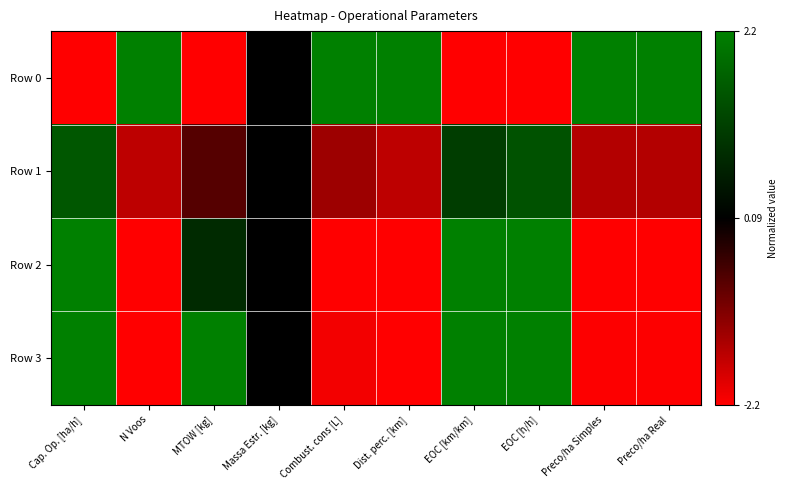

What is the smallest value displayed?

-1.0